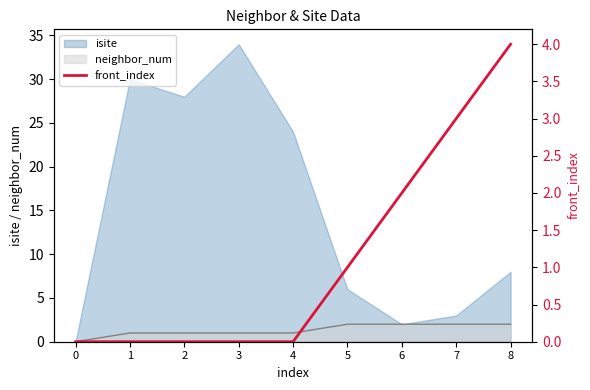

How many lines are shown in the chart?

1